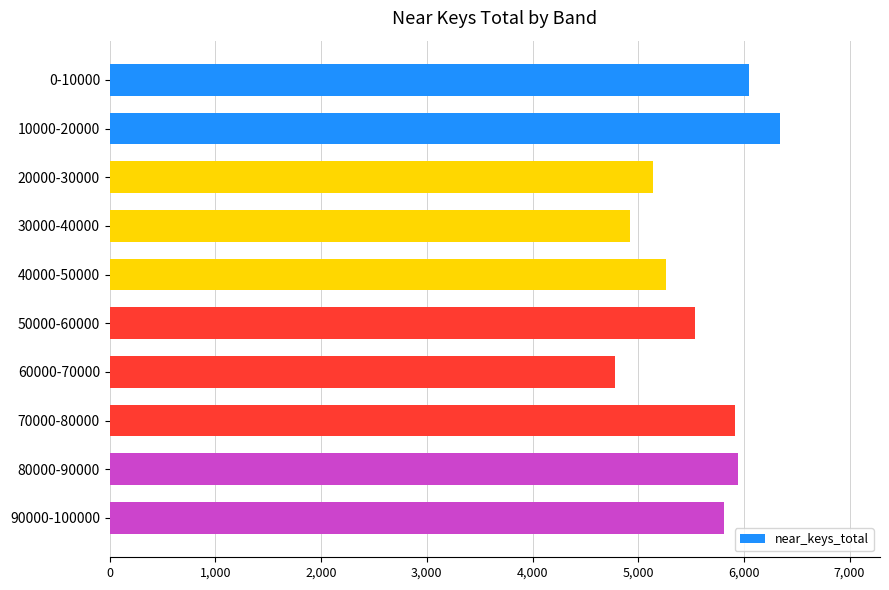

What is the difference between the second highest and minimum values?

1266